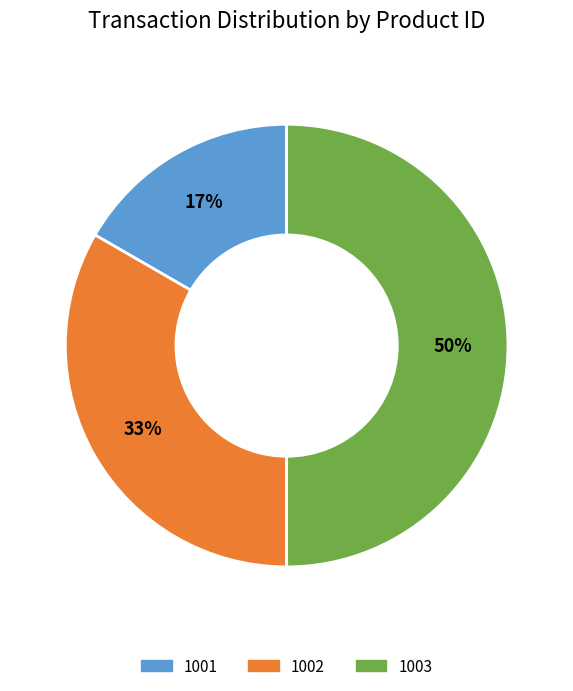

Between 1003 and 1001, which is larger?

1003